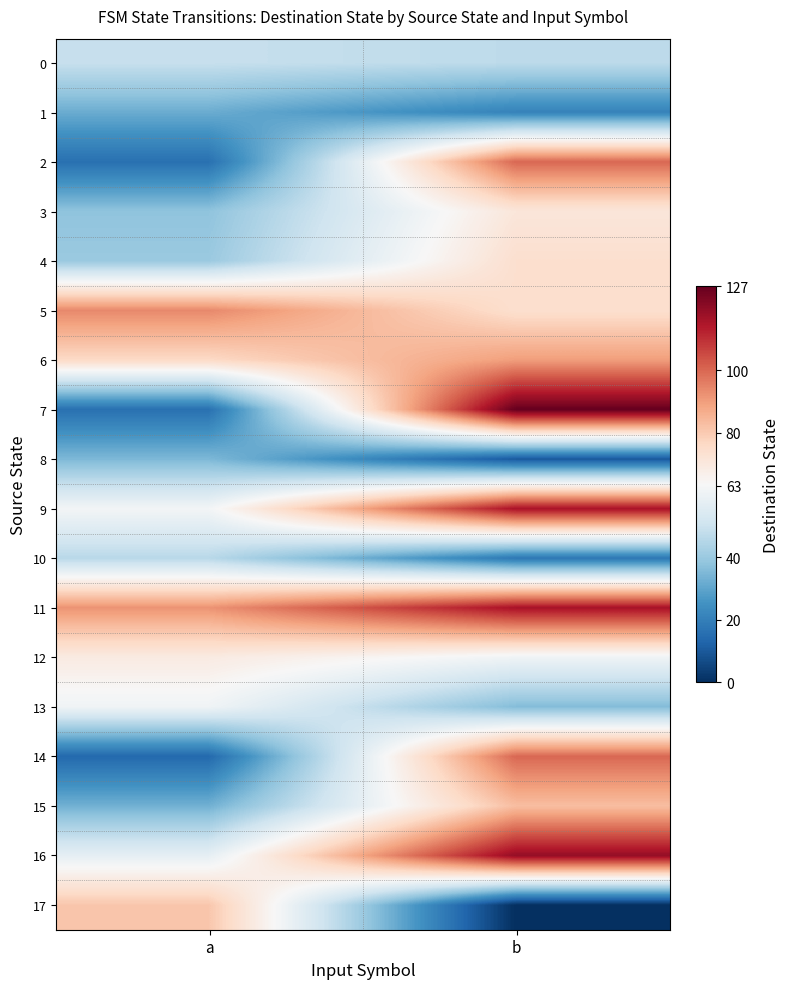

How many distinct data groups are displayed?

18